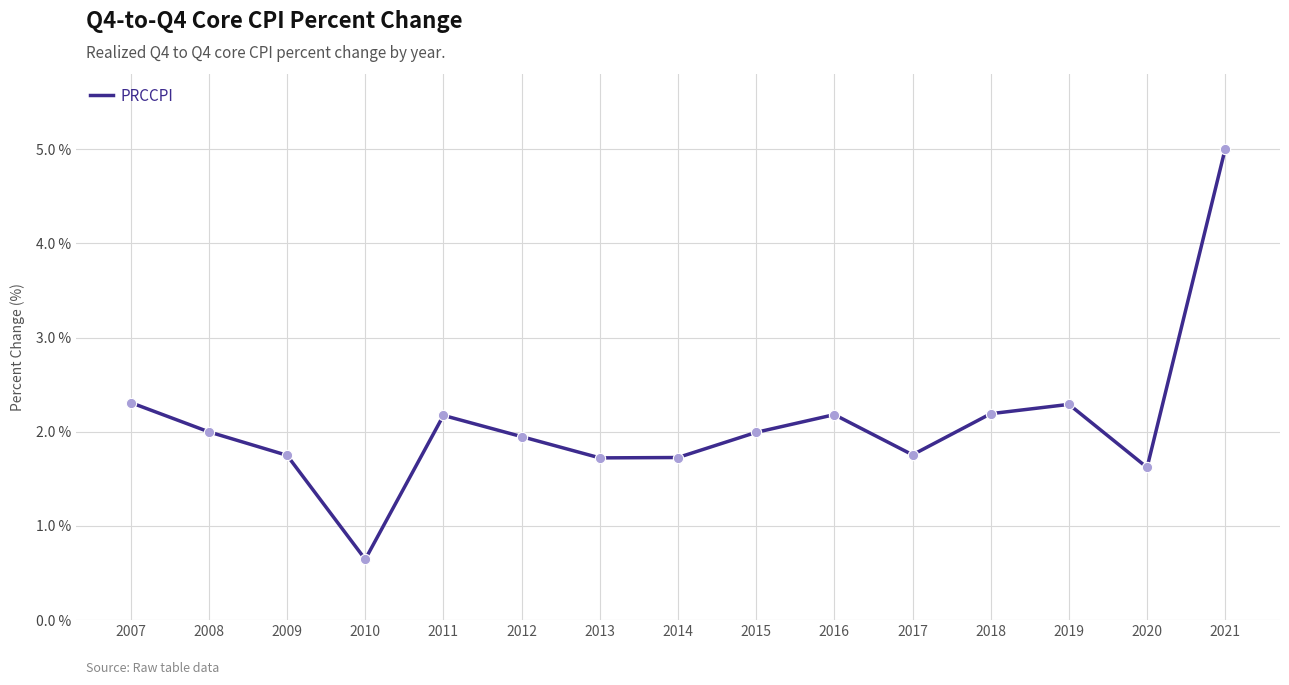

What is the change in value from 2008 to 2009?

-0.2